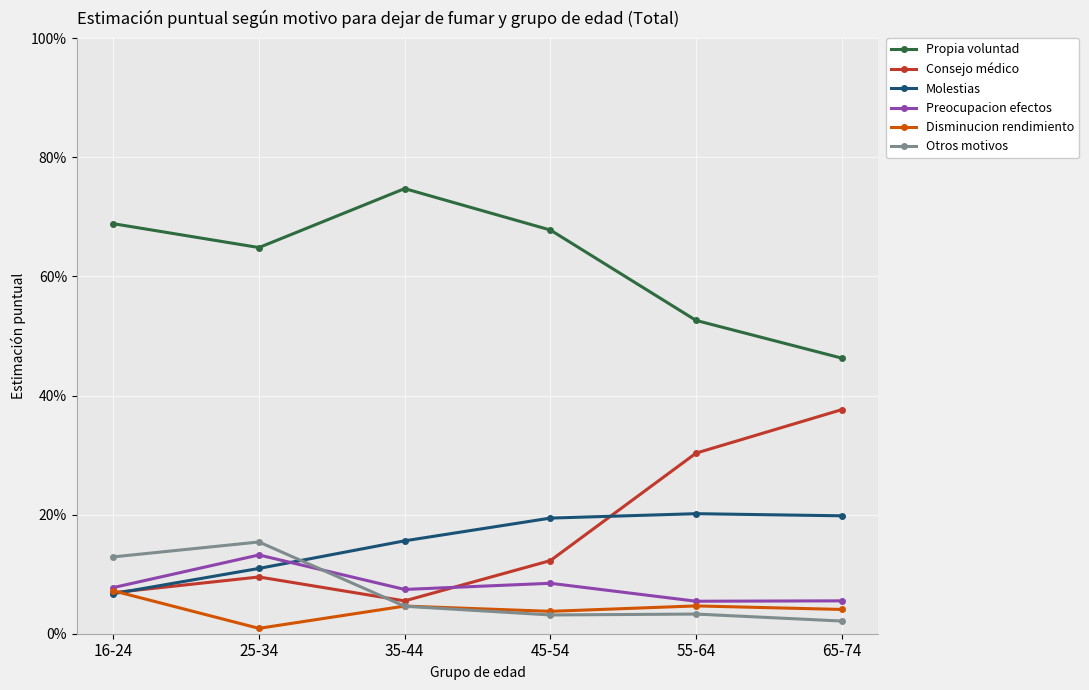

What is the total value across all series at 55-64?

1.2